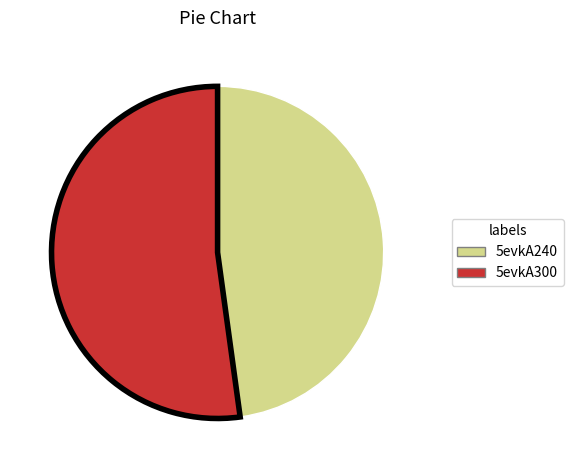

What is the smallest slice in the pie chart?

5evkA240